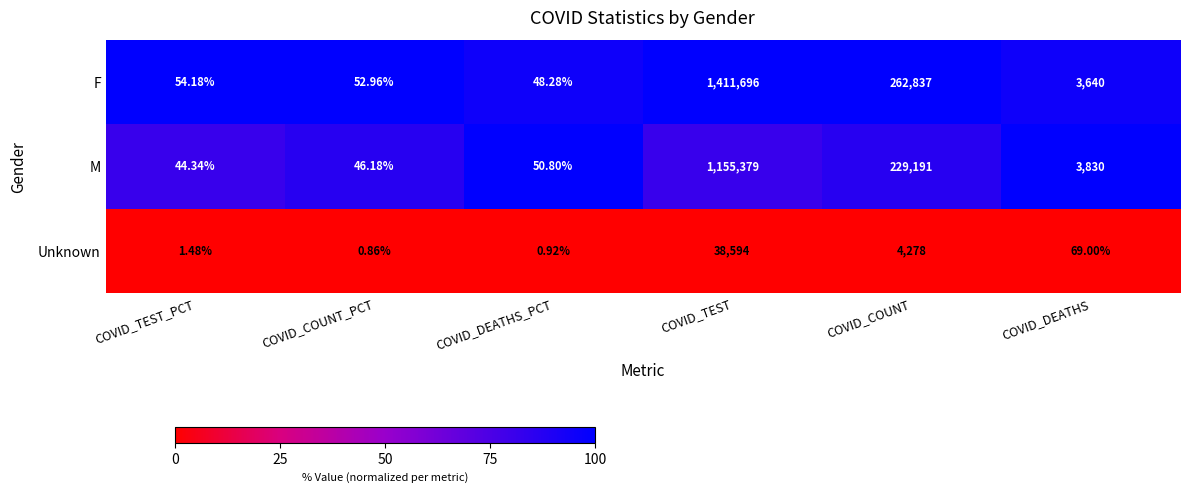

Which series changed the most between COVID_TEST_PCT and COVID_DEATHS_PCT?

M